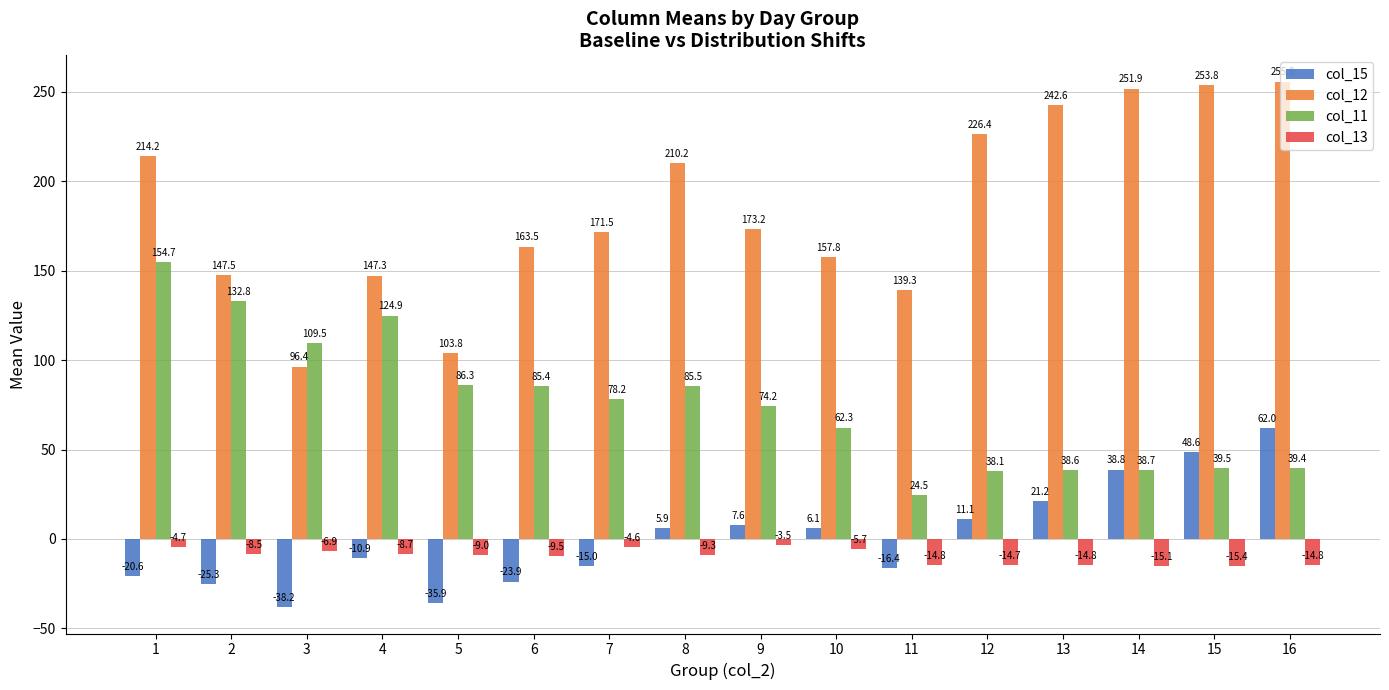

What is the value of the col_12 bar at the 4th from the left?

147.3